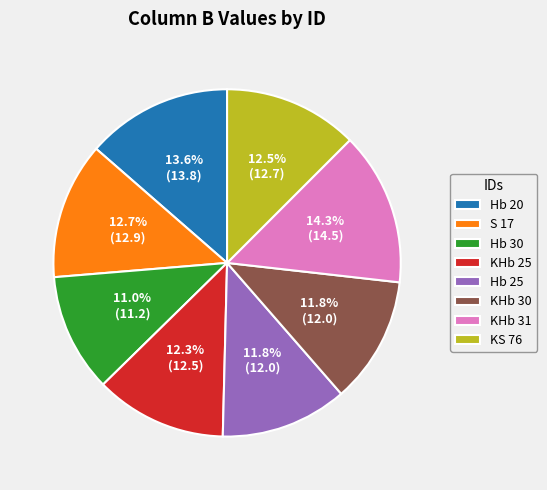

Which has a higher value, KHb 31 or Hb 20?

KHb 31